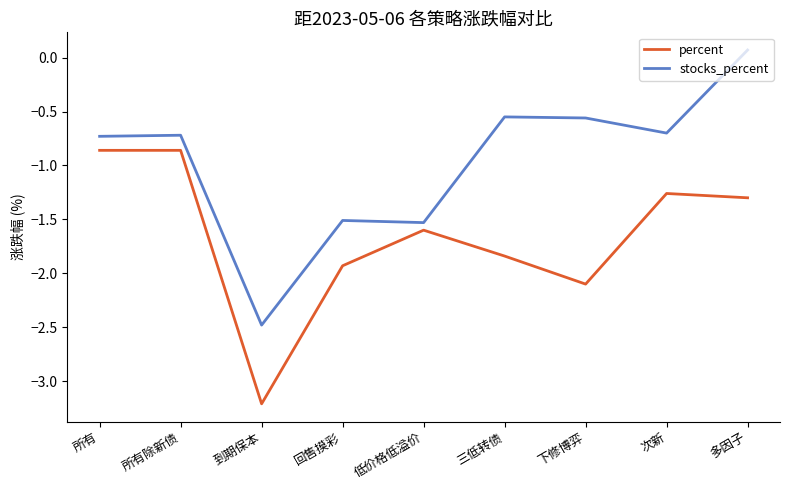

True or false: percent and stocks_percent intersect in this chart.

False